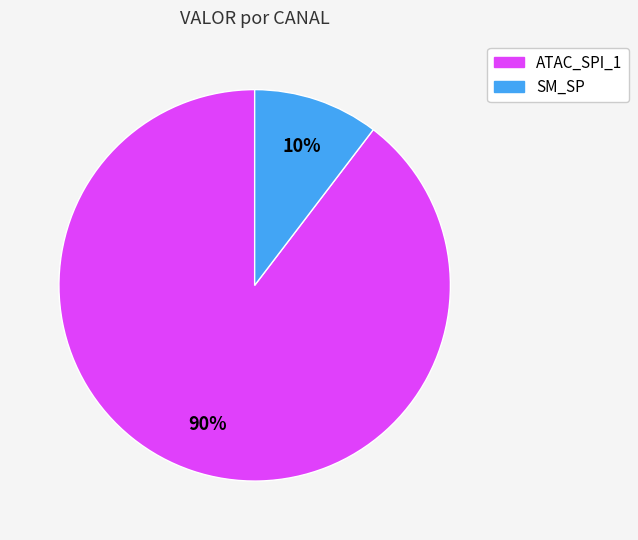

Is there a majority slice in this chart?

Yes